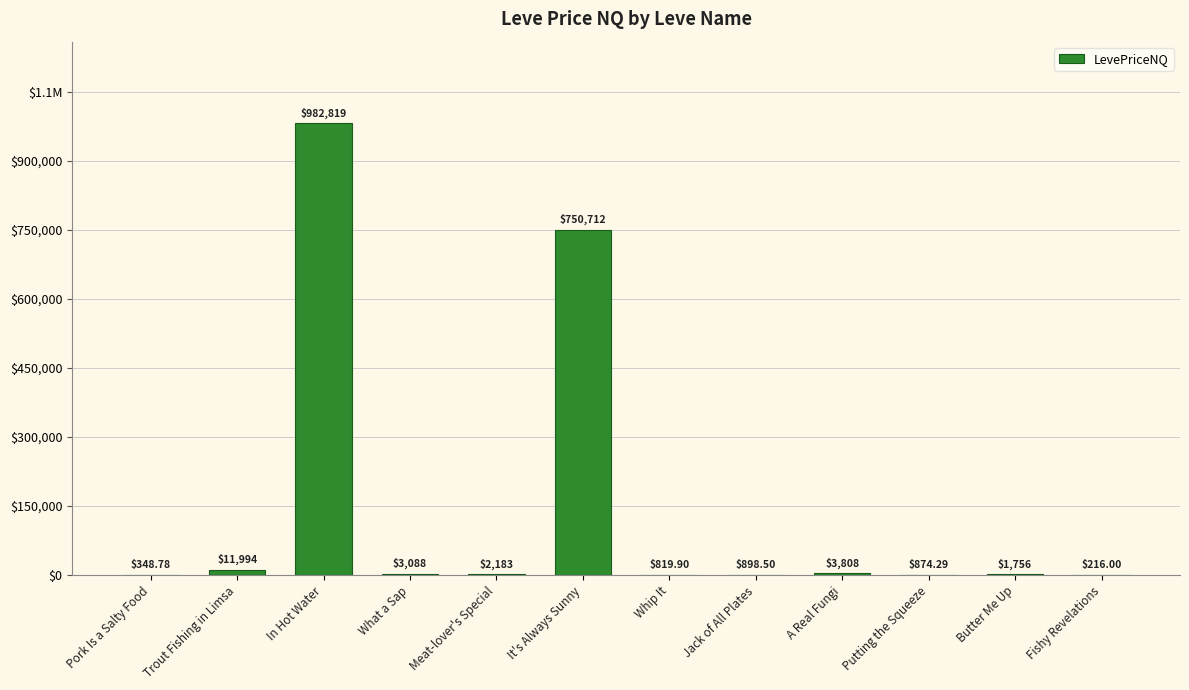

How many data points does each series have?

12